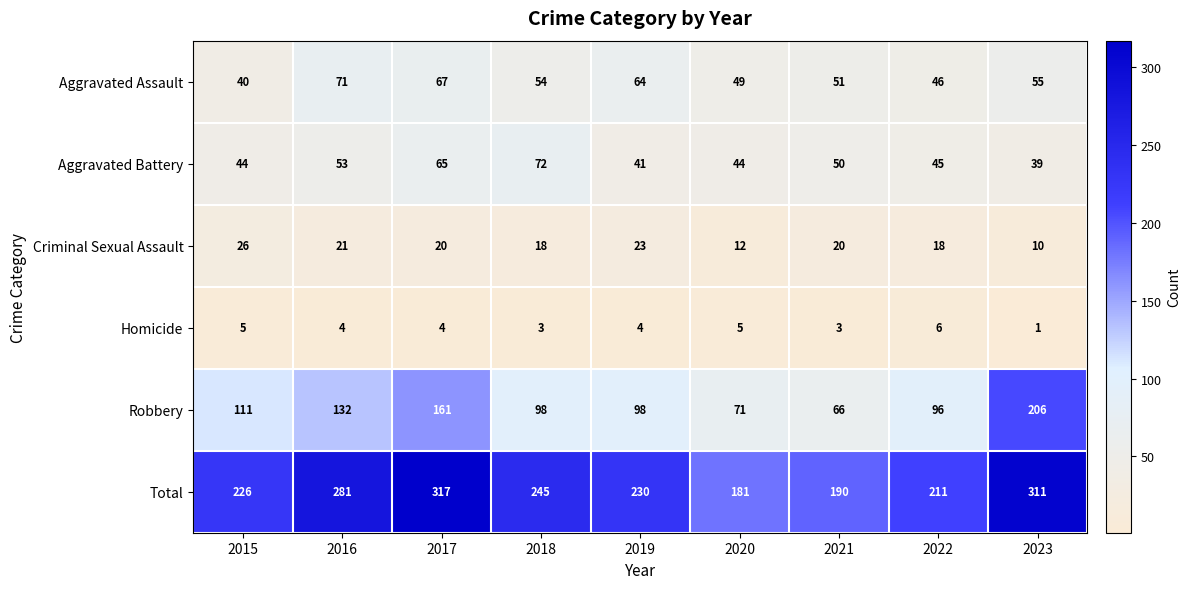

How many categories are shown in the chart?

9